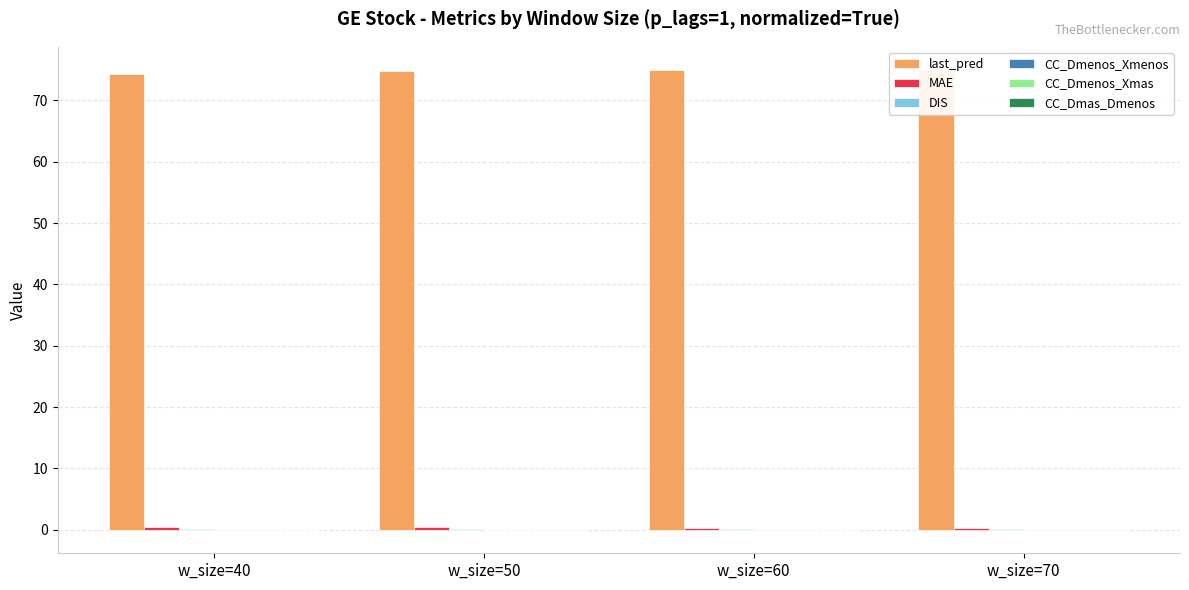

Read the last_pred value at w_size=70.

75.0